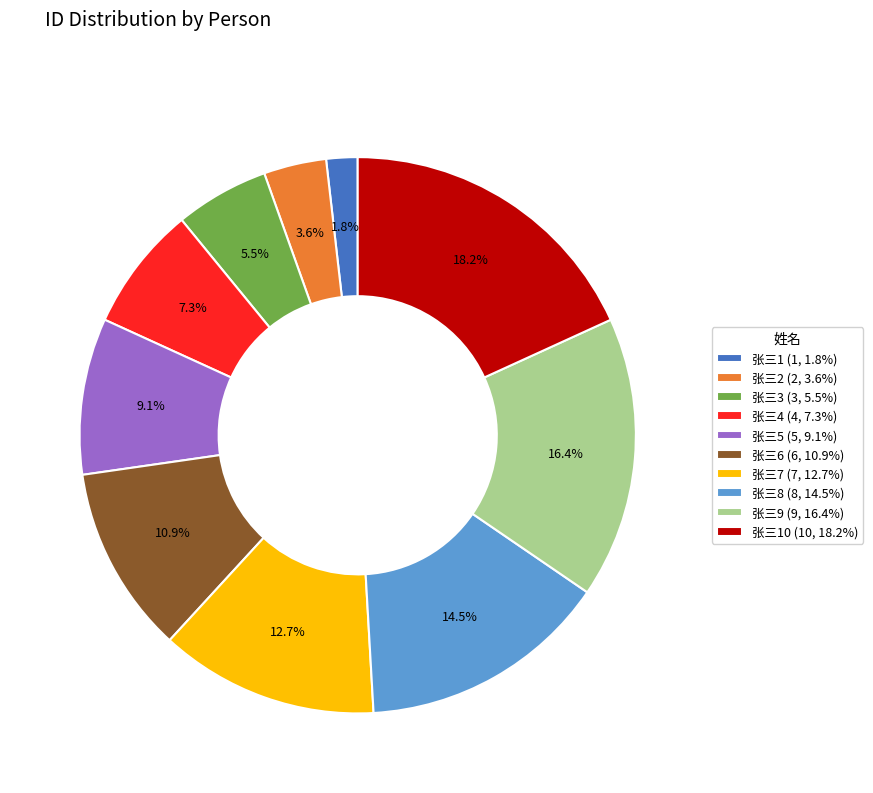

Is the sum of 张三7 (7, 12.7%) and 张三8 (8, 14.5%) greater than half?

No